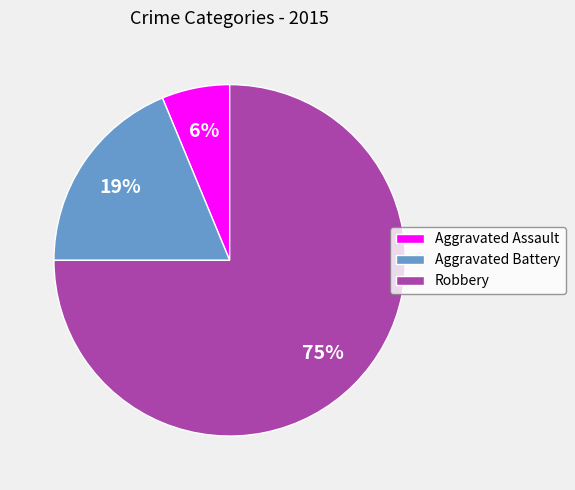

What is the largest slice in the pie chart?

Robbery